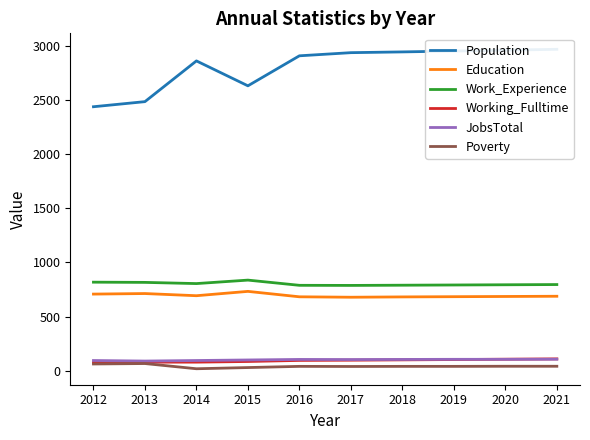

The Education series shows 684 at 2019. True or false?

True